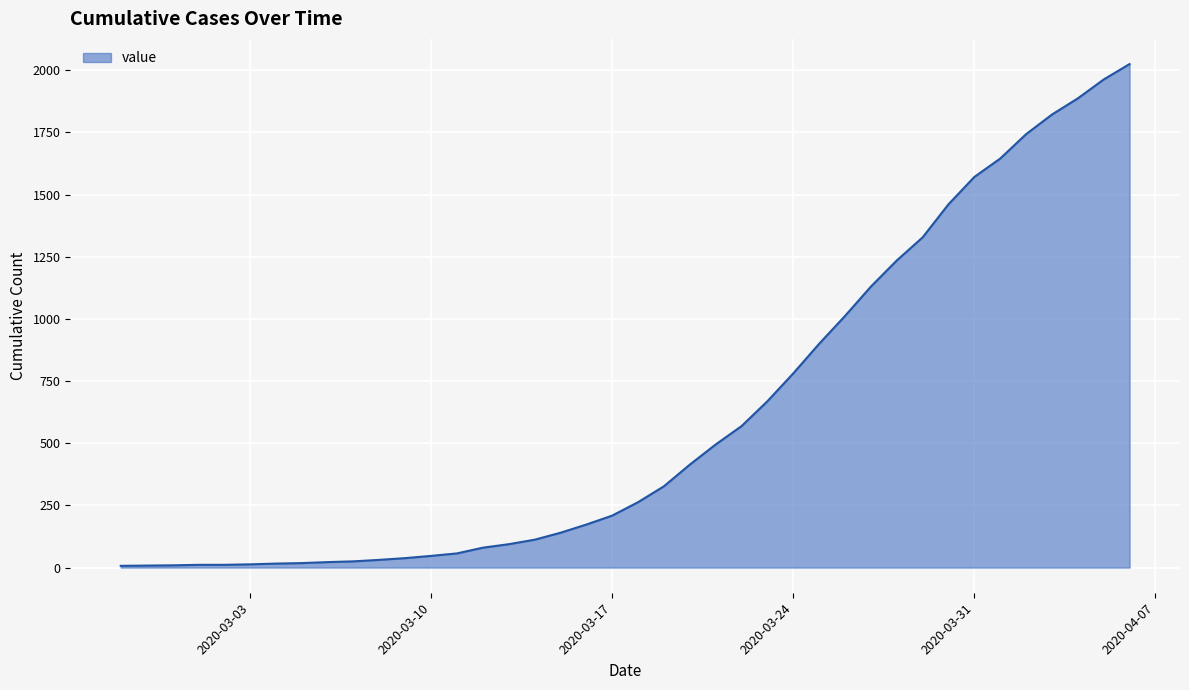

What is the greatest value displayed?

2025